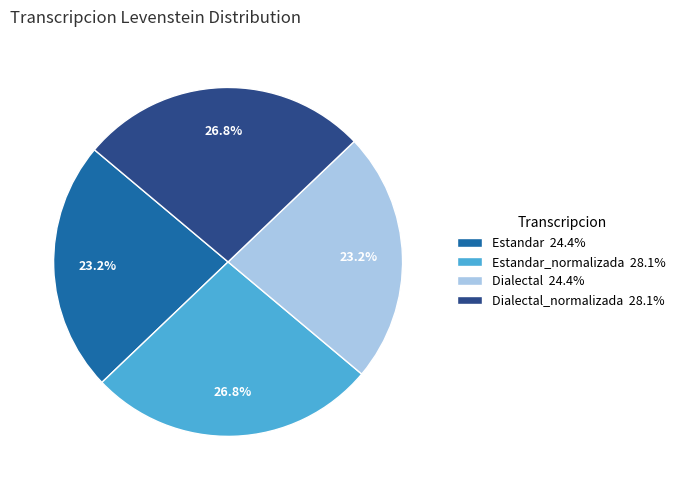

What is the ratio of the value at Estandar 24.4% to the value at Dialectal_normalizada 28.1%?

0.9